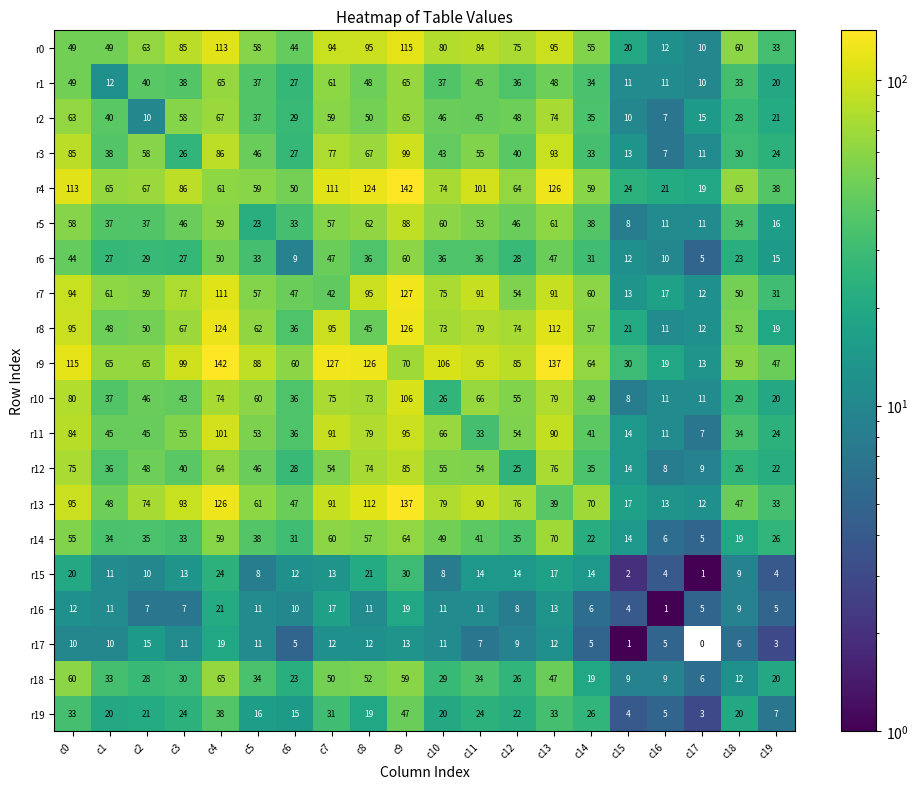

At which category does the chart reach its minimum across all series?

c17